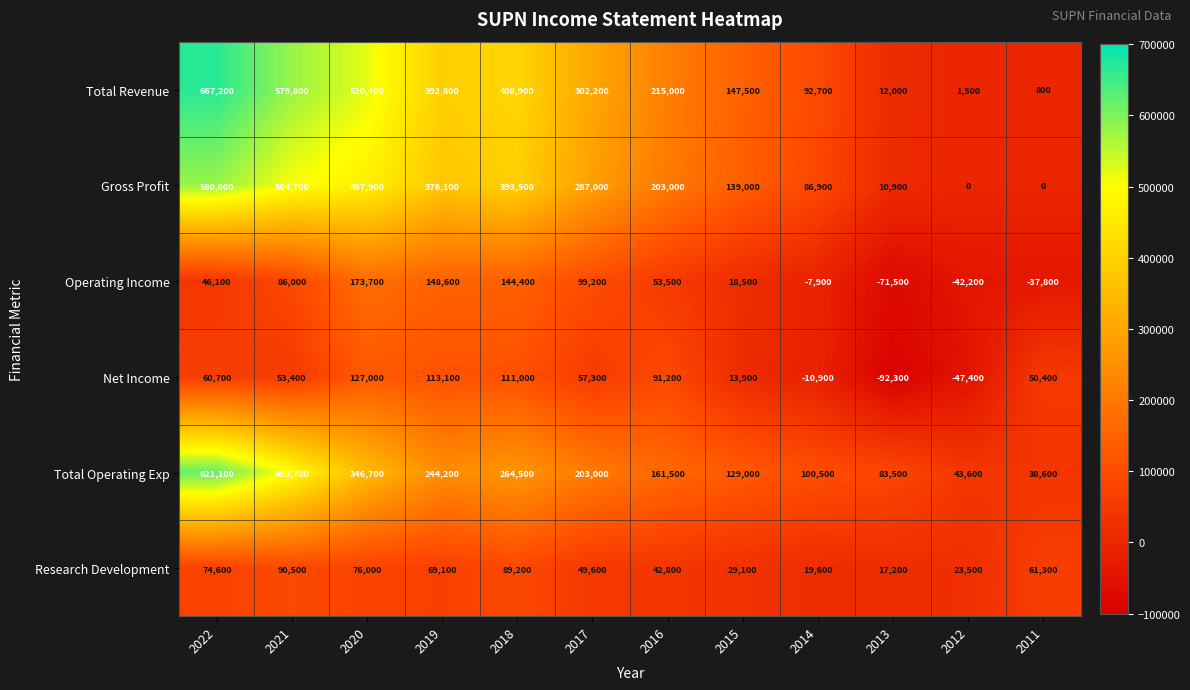

How many positive values does the Net Income series have?

9